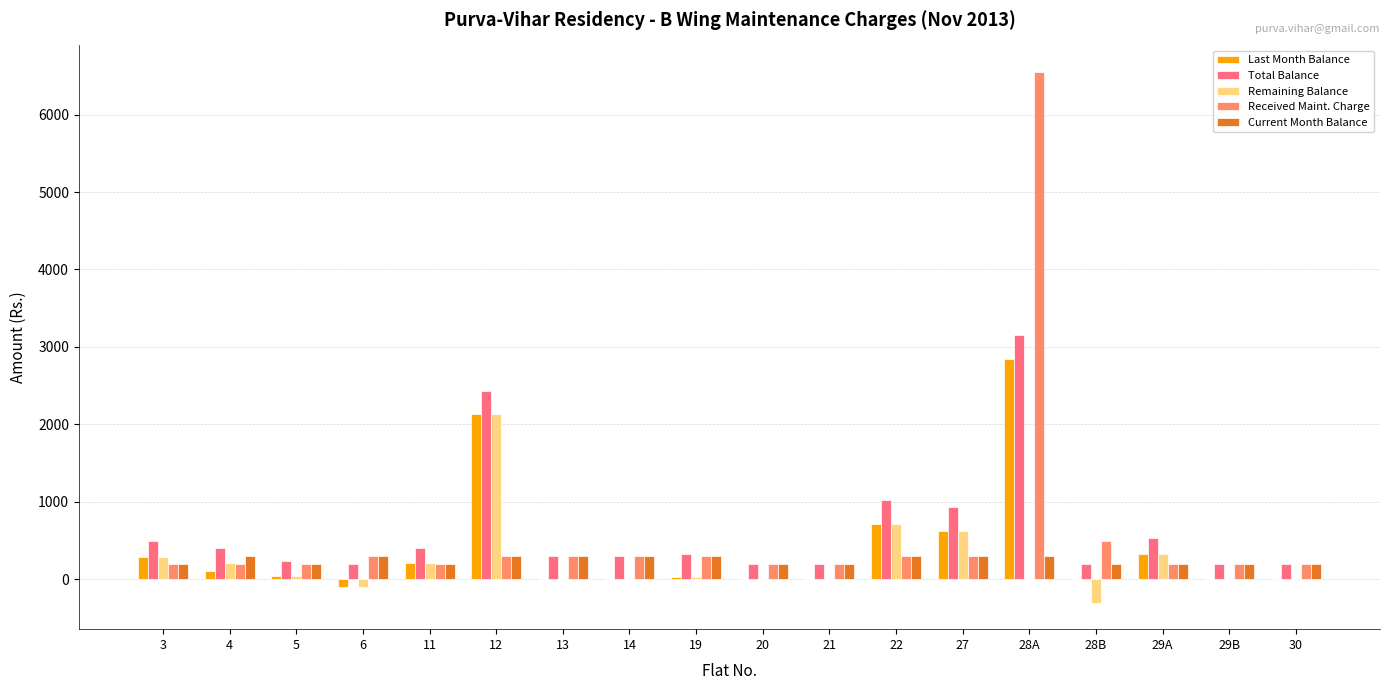

What are all the series names shown in the legend?

Last Month Balance, Total Balance, Remaining Balance, Received Maint. Charge, Current Month Balance